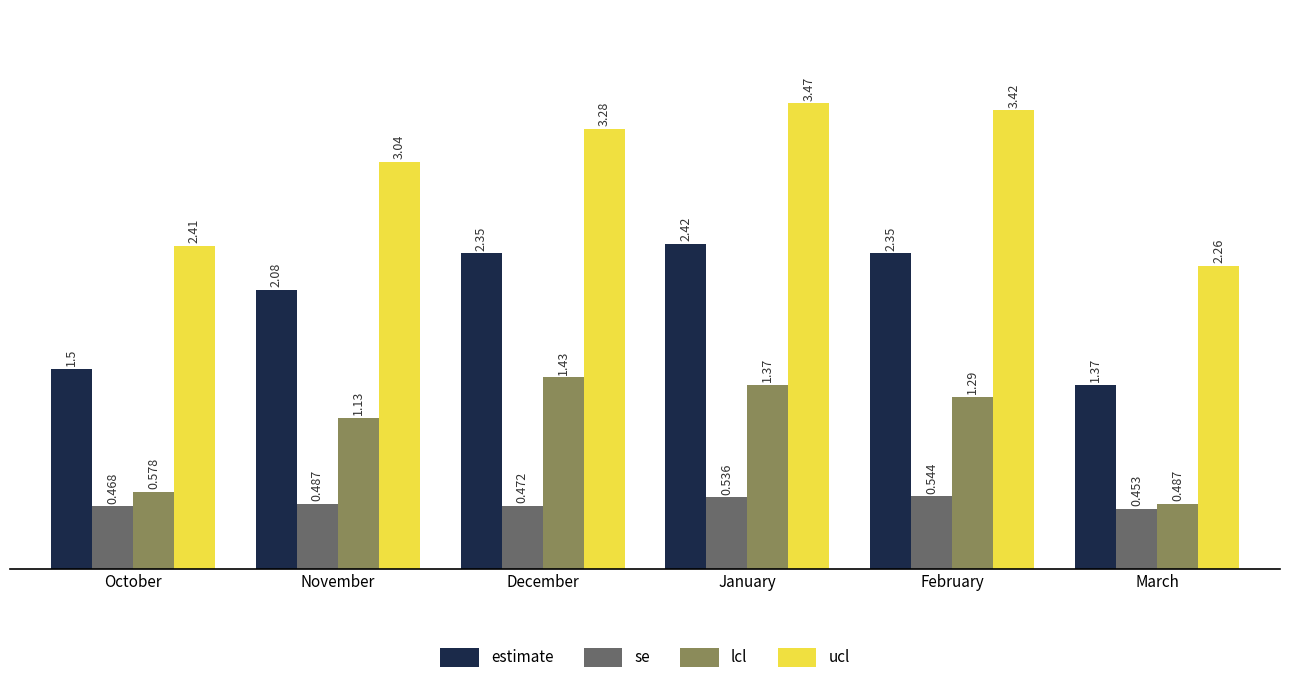

What is the value of the estimate bar at the 1st from the left?

1.5